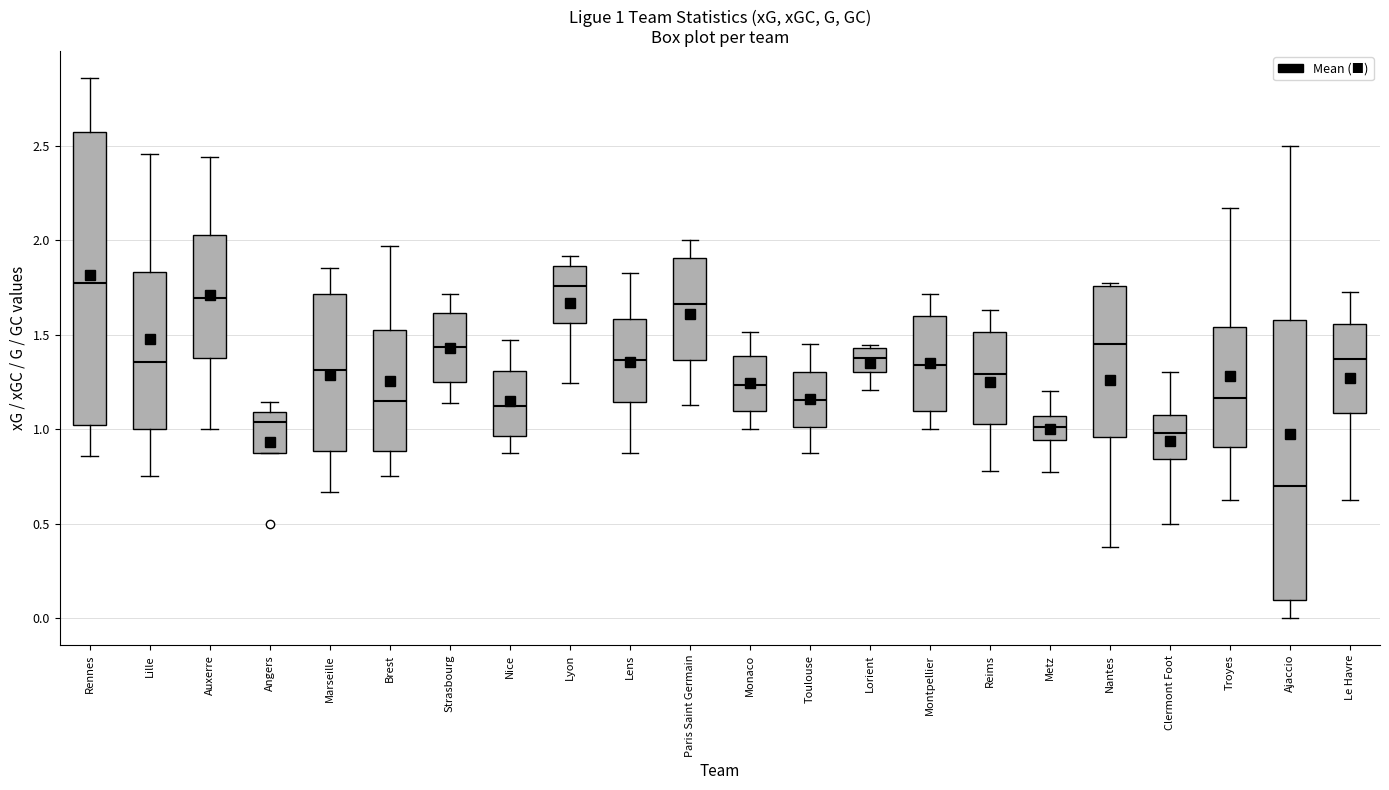

Which box is the tallest, from its lower edge to its upper edge?

Rennes